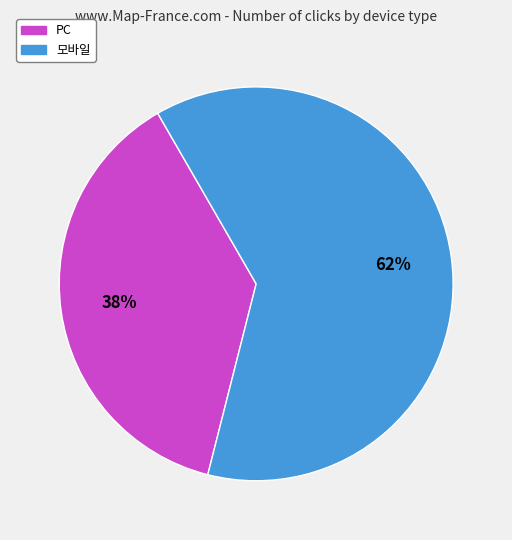

Which has a higher value, PC or 모바일?

모바일